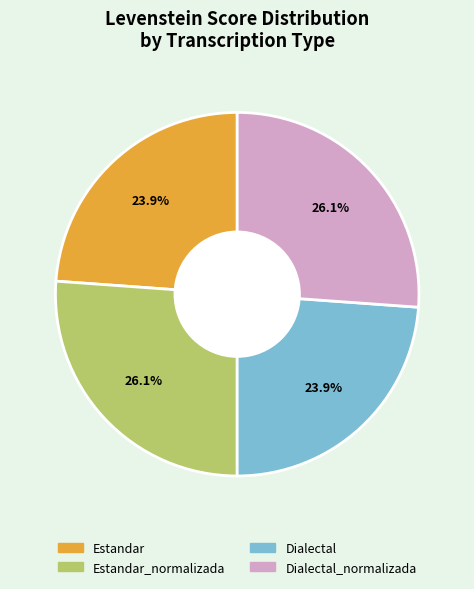

Is there any slice that represents more than half of the pie?

No